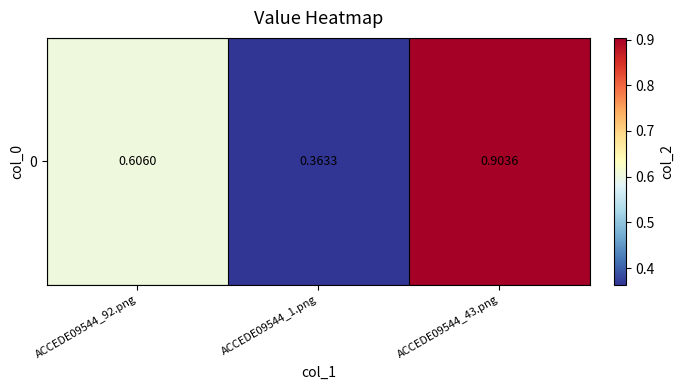

What is the sum of the values at ACCEDE09544_92.png and ACCEDE09544_43.png?

1.5